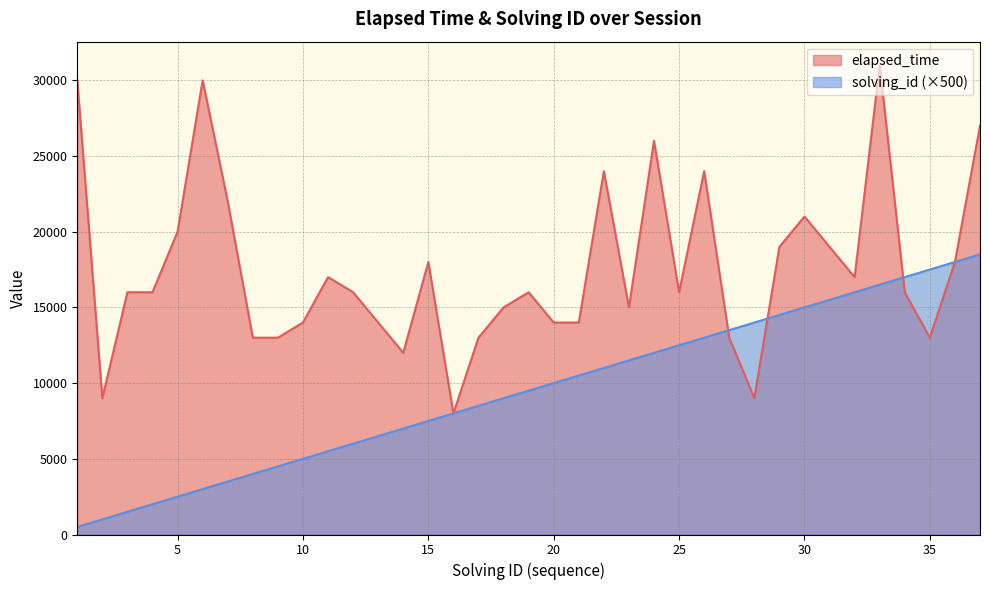

At 17, list the series in order from smallest to largest.

solving_id, elapsed_time